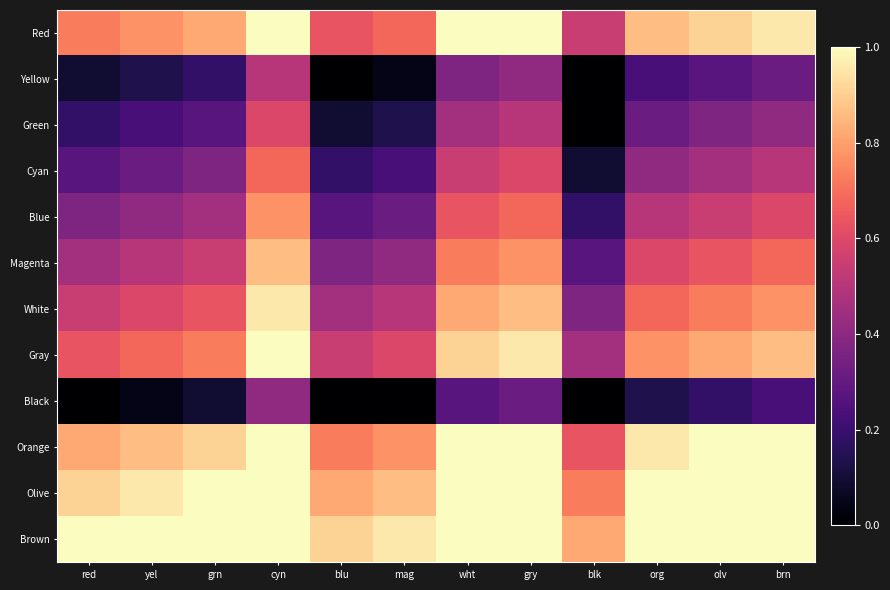

Which series changed the most between mag and wht?

Red